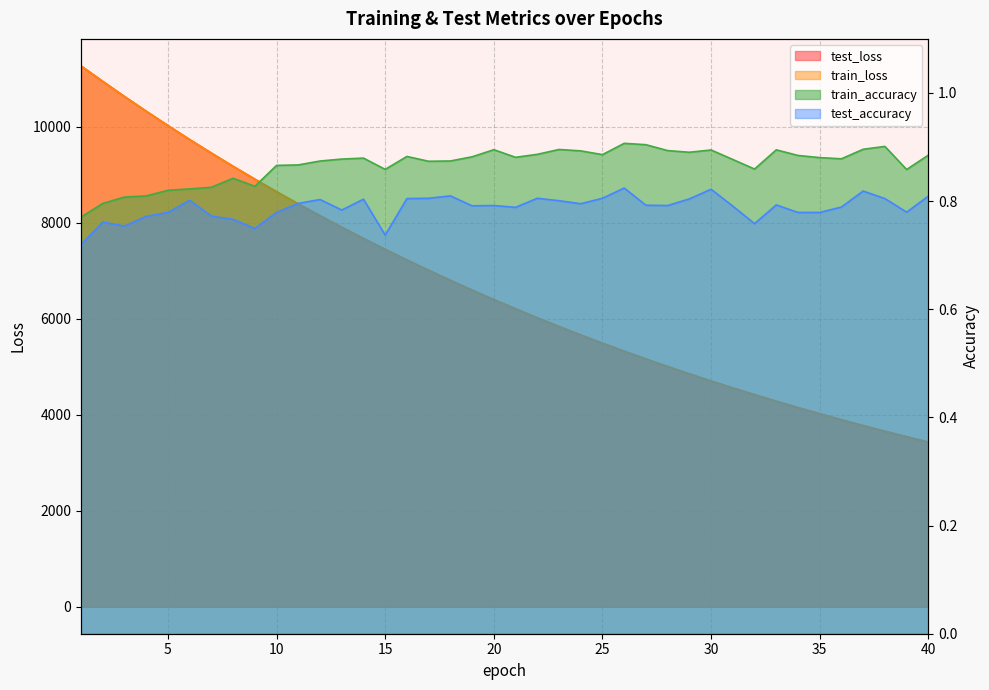

What is the sum of the train_accuracy values at 32 and 13?

1.7